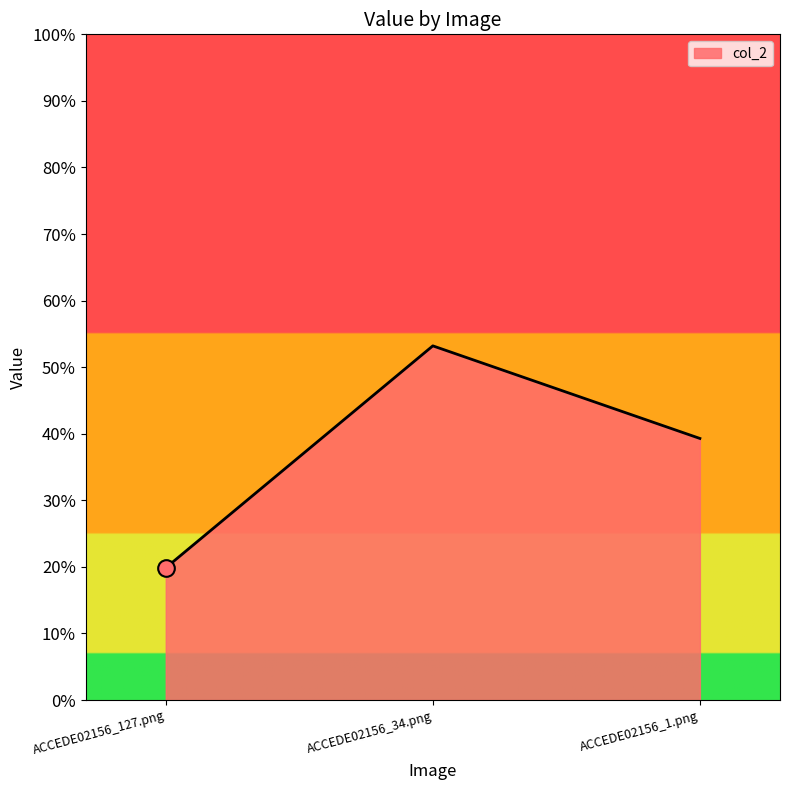

List the labels in order of value, largest first.

ACCEDE02156_34.png, ACCEDE02156_1.png, ACCEDE02156_127.png